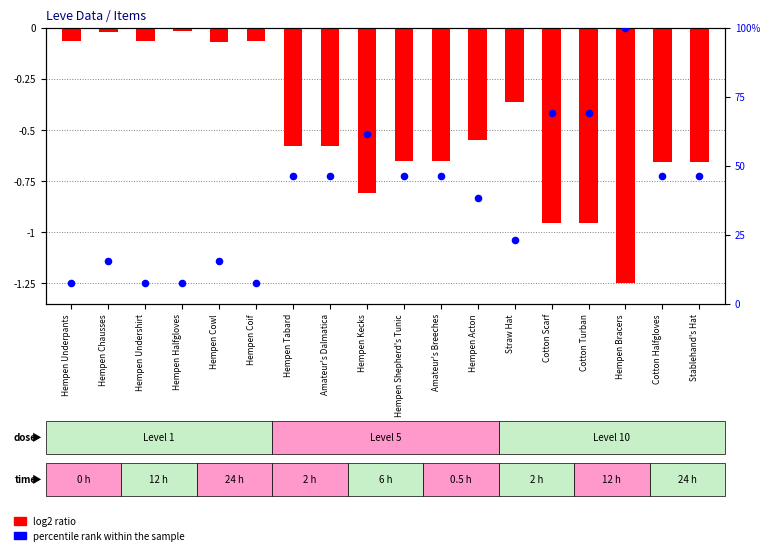

Approximately how many times larger is the value at Stablehand's Hat compared to Hempen Acton?

1.2